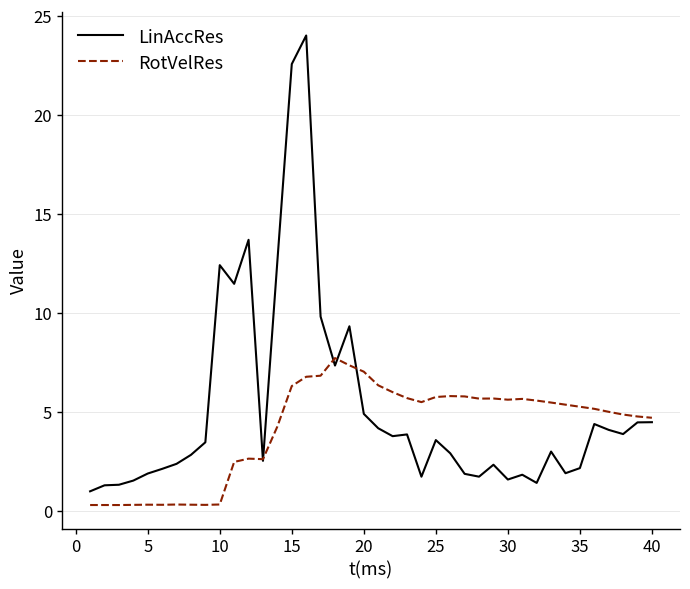

True or false: RotVelRes has more than 2 interior local peaks.

True